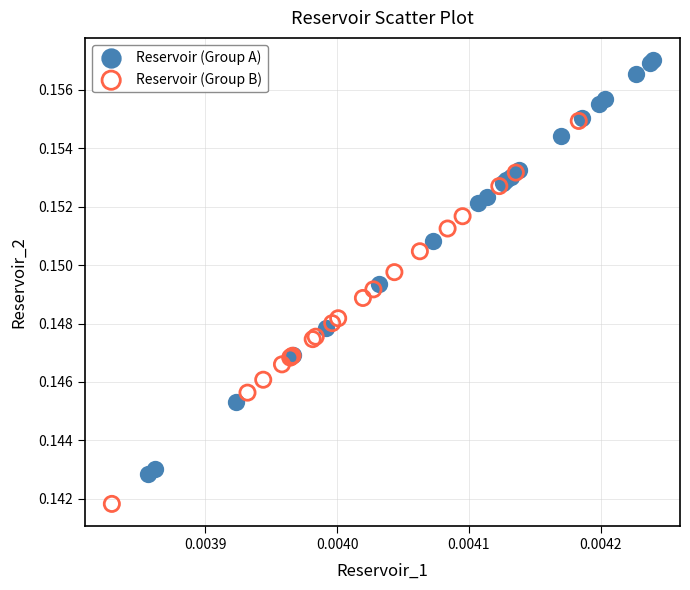

What are all the series names shown in the legend?

Reservoir (Group A), Reservoir (Group B)